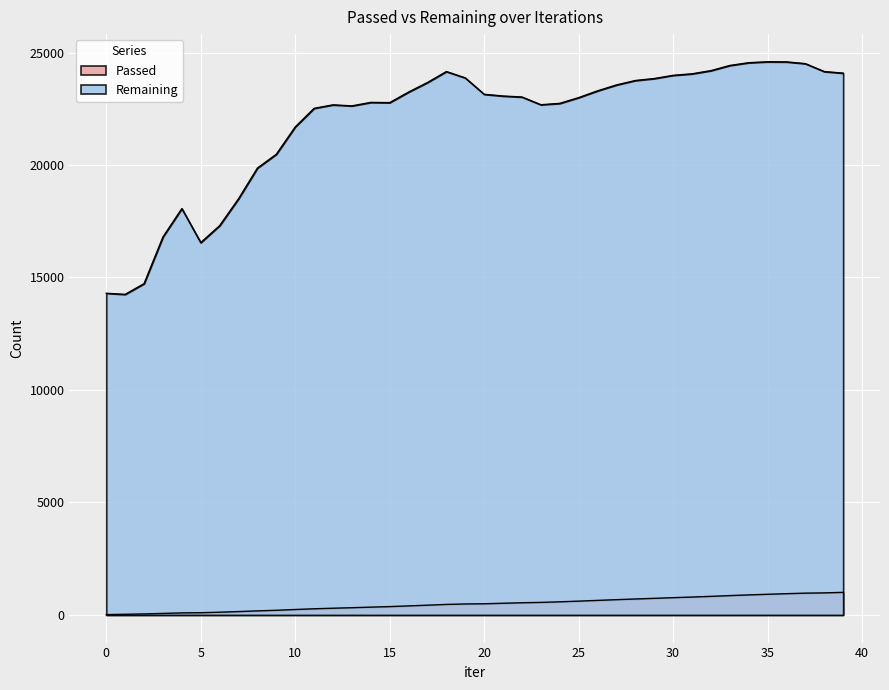

What is the value of the Passed point at the 9th from the left?

180